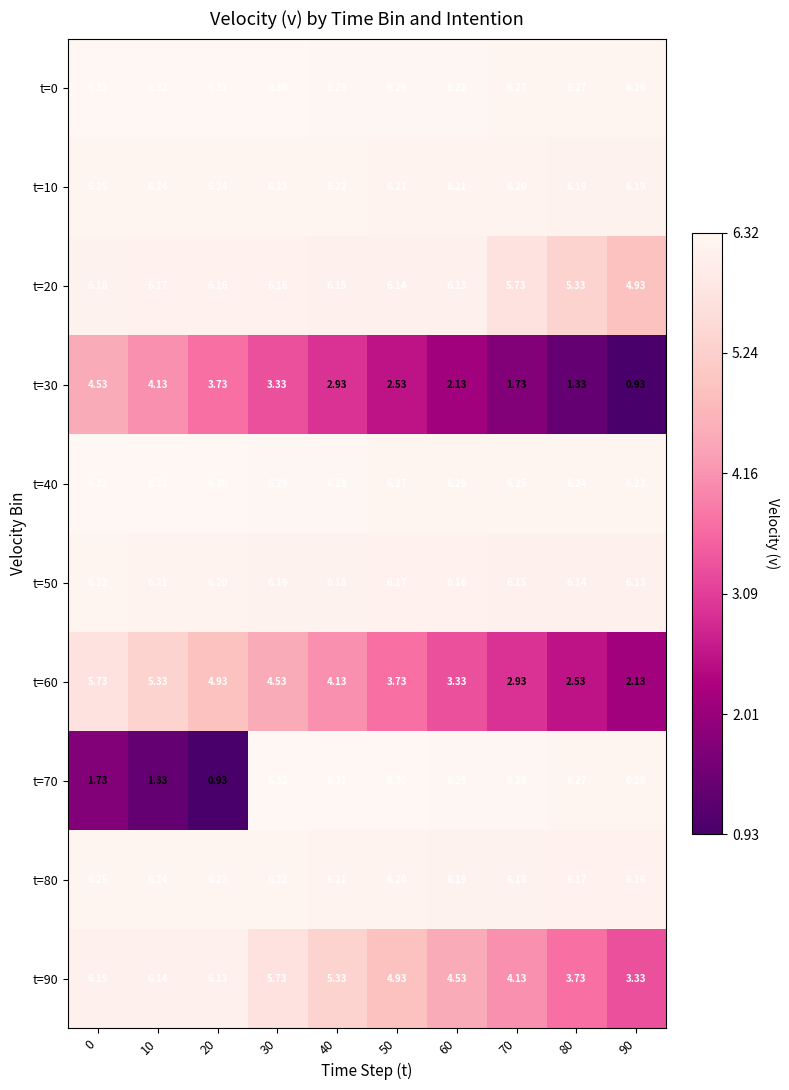

Between 80 and 20, which is larger?

20